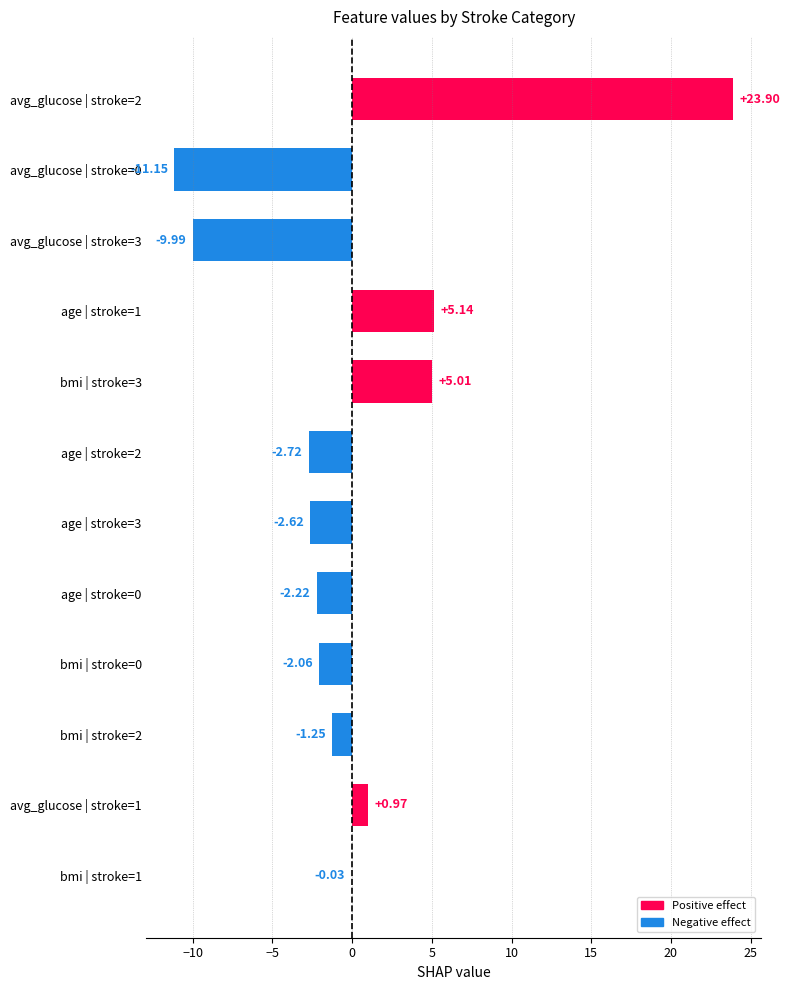

What is the sum of the values at age | stroke=2 and age | stroke=0?

-4.9